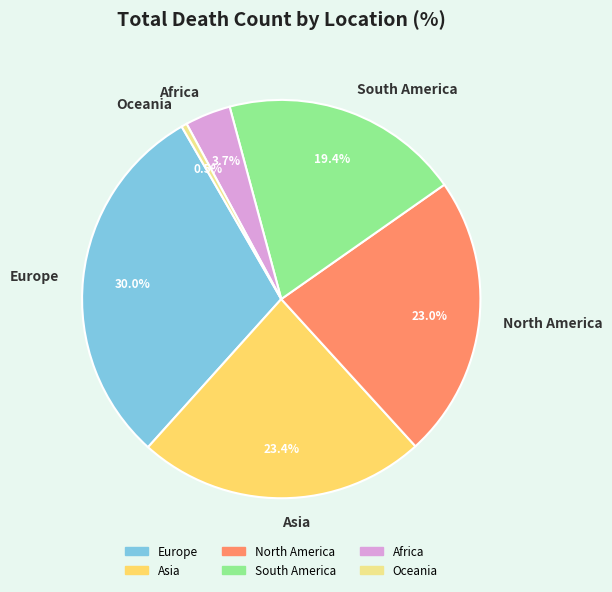

What portion of the pie excludes Africa?

96.3%